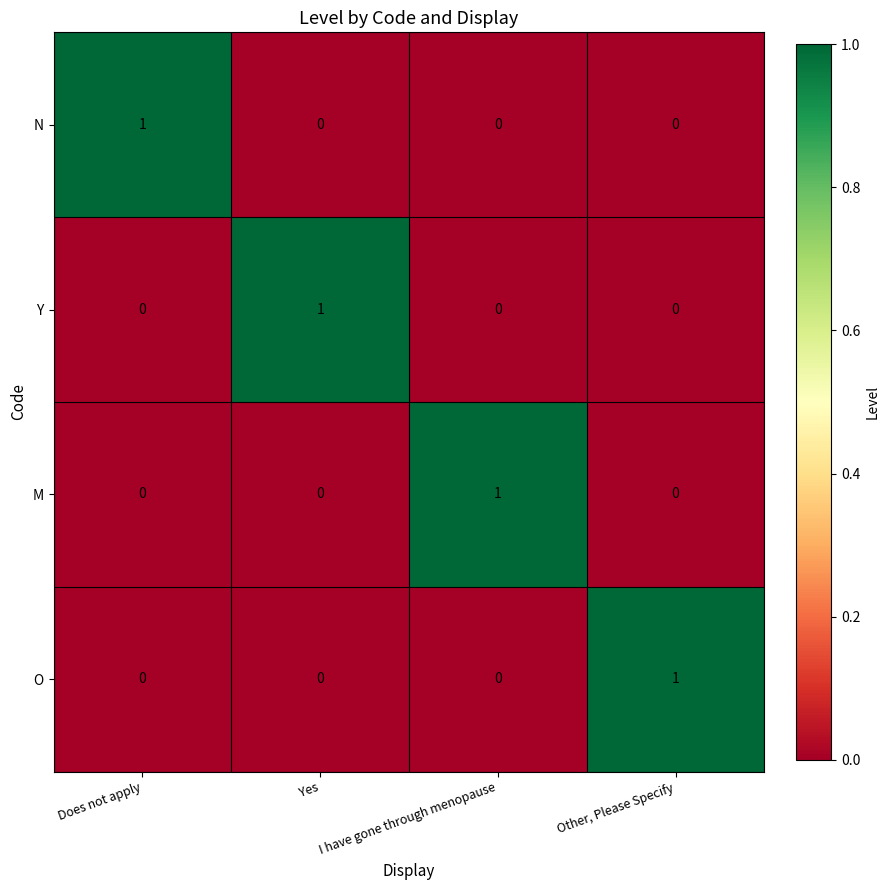

How many categories are shown in the chart?

4